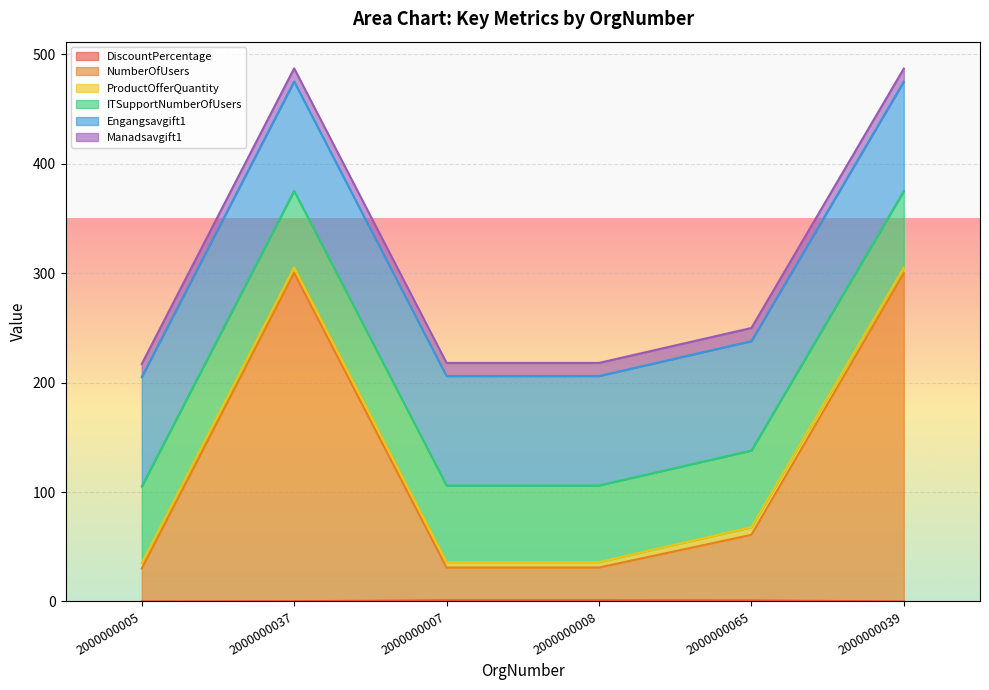

Does the chart display data point markers on the line(s)?

No